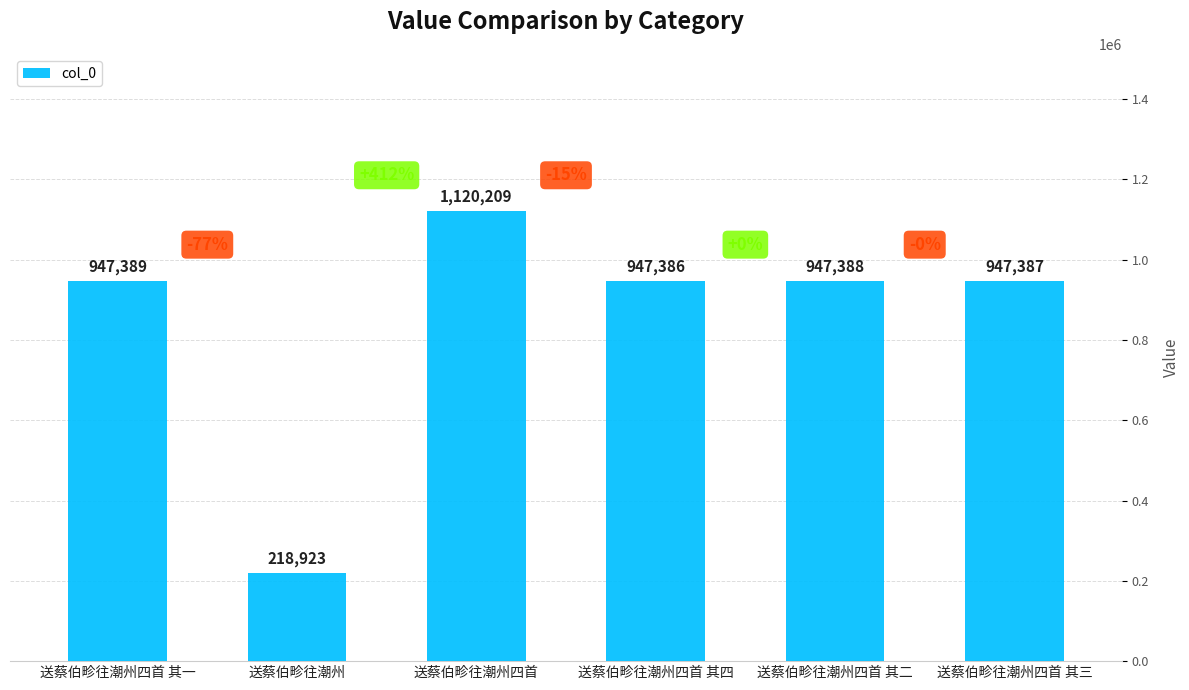

Rank the categories by value from lowest to highest.

送蔡伯畛往潮州, 送蔡伯畛往潮州四首 其四, 送蔡伯畛往潮州四首 其三, 送蔡伯畛往潮州四首 其二, 送蔡伯畛往潮州四首 其一, 送蔡伯畛往潮州四首